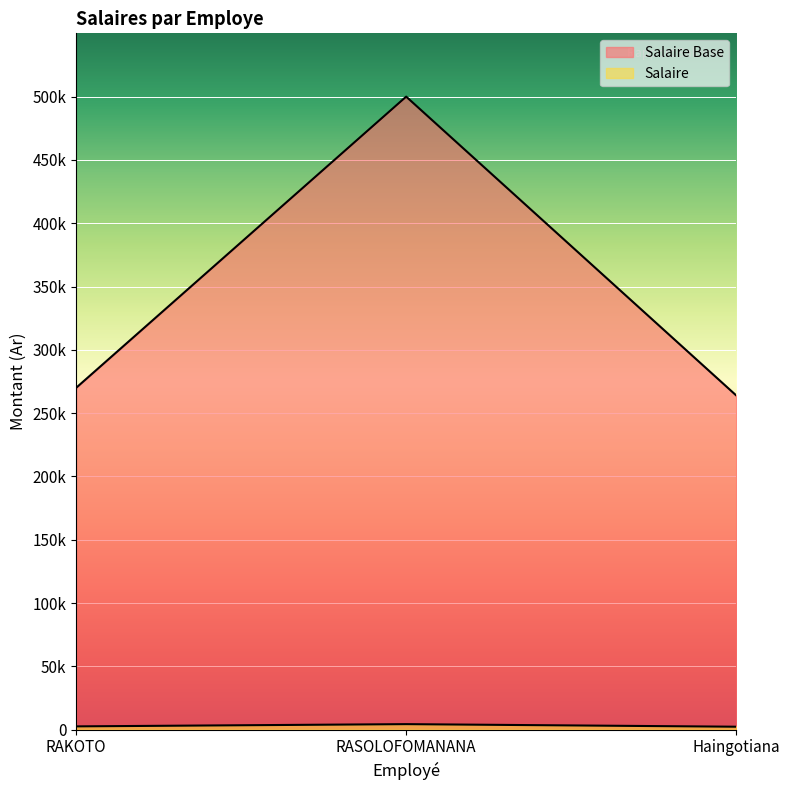

Is the value of Salaire Base at RAKOTO greater than the value of Salaire at RASOLOFOMANANA?

Yes